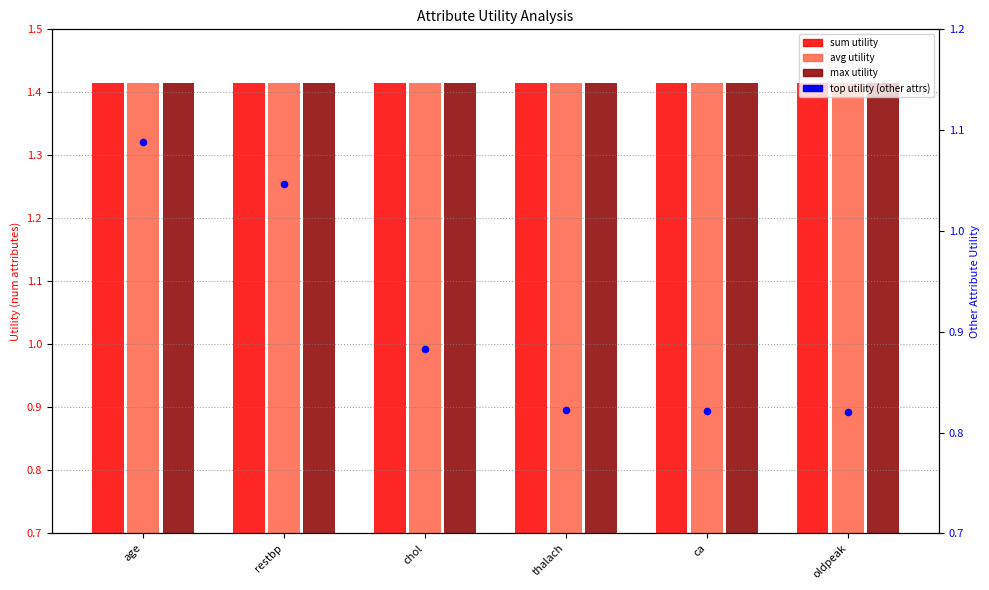

Which series has the largest total across all categories?

sum